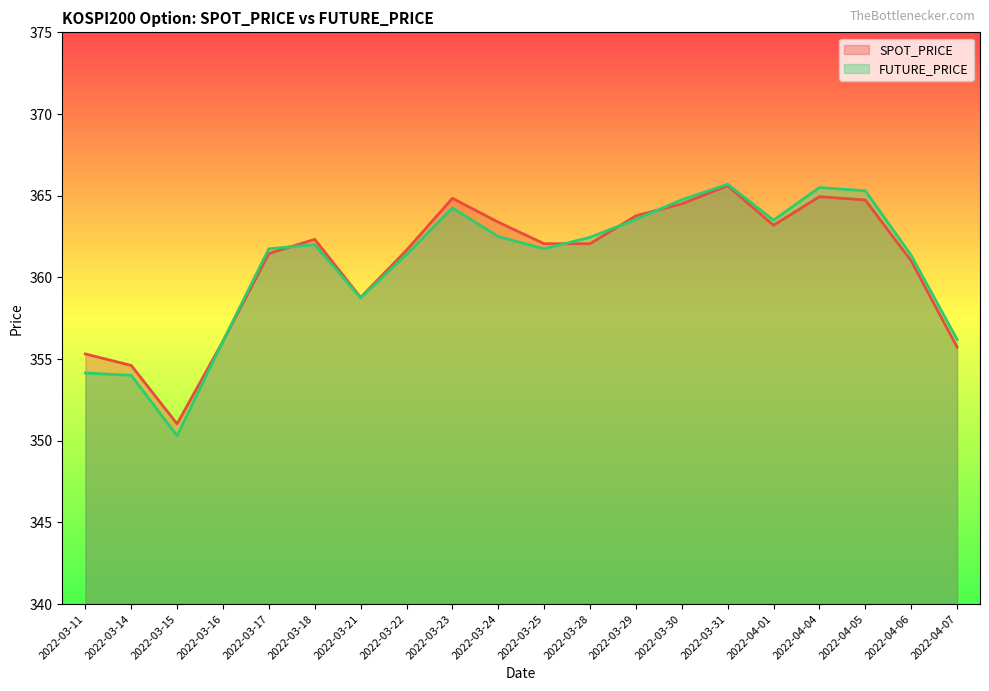

Which series ends up on top after the final intersection of SPOT_PRICE and FUTURE_PRICE?

FUTURE_PRICE